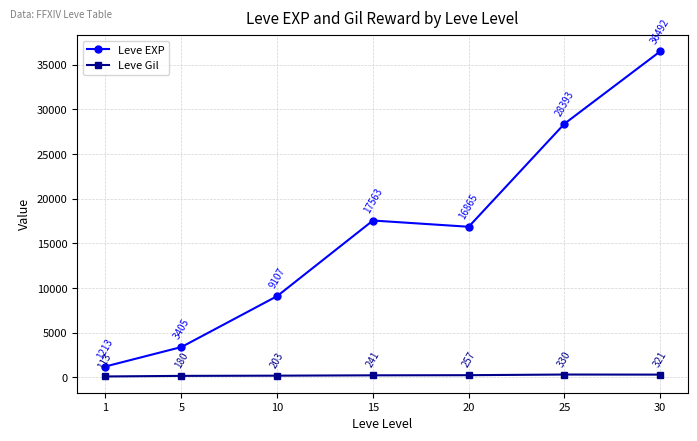

Between 5 and 30, which series saw the biggest shift?

Leve EXP